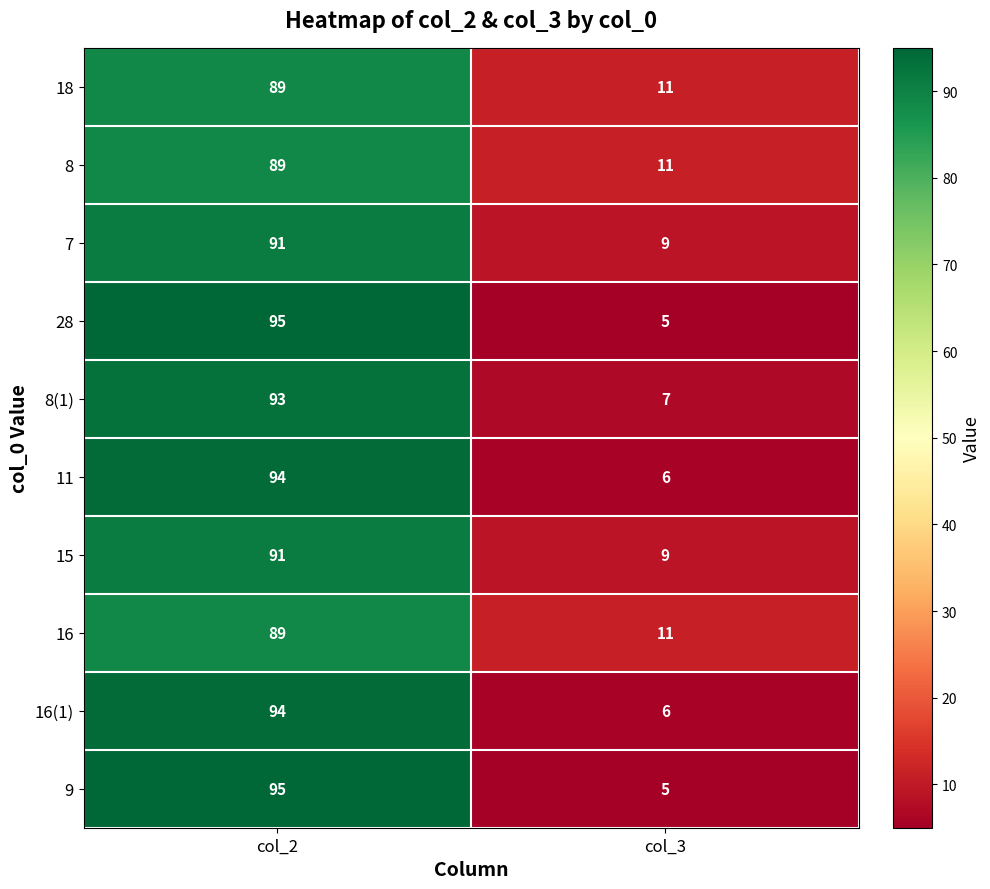

What is the difference between the highest and lowest values at col_2?

6